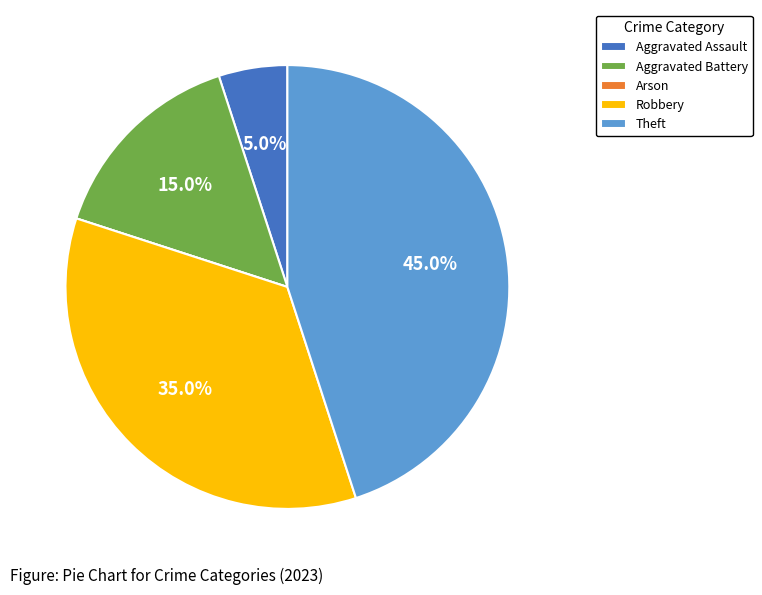

To the nearest percent, what is the average slice percentage?

20%